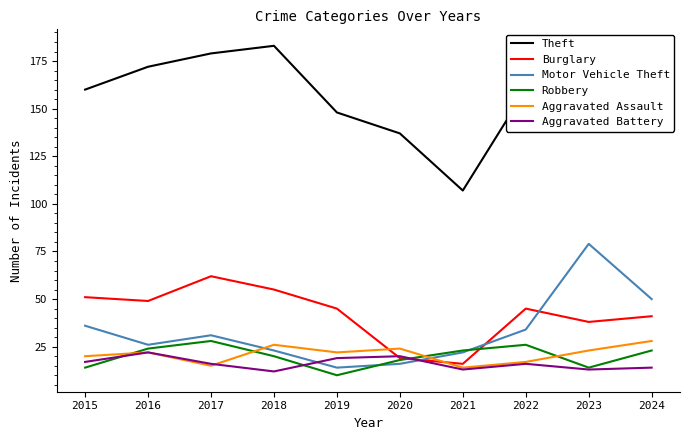

Read the Aggravated Battery value at 2015.

17